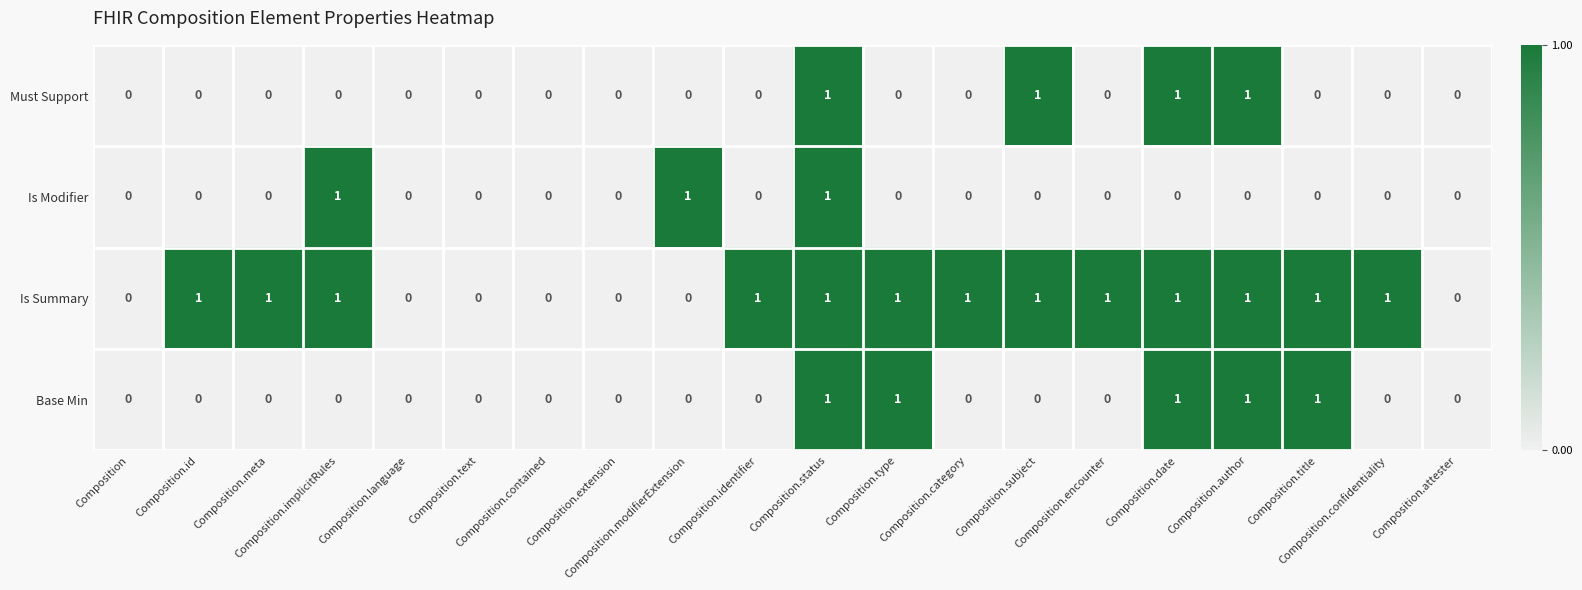

How many Base Min values are between 0 and 1?

20